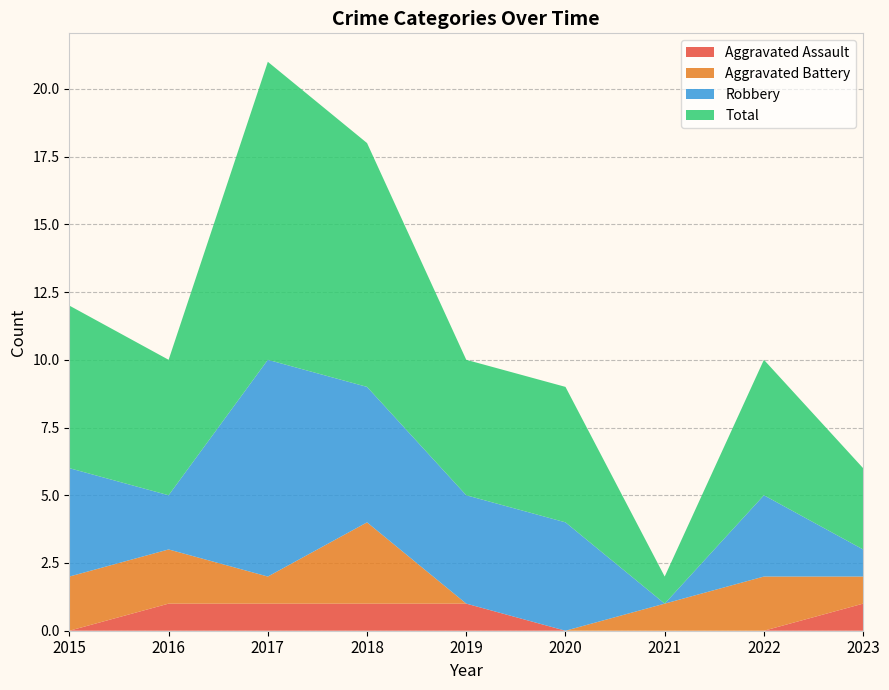

Reading left to right, extract all data points from this chart.

Aggravated Assault: 2015=0	2016=1	2017=1	2018=1	2019=1	2020=0	2021=0	2022=0	2023=1
Aggravated Battery: 2015=2	2016=2	2017=1	2018=3	2019=0	2020=0	2021=1	2022=2	2023=1
Robbery: 2015=4	2016=2	2017=8	2018=5	2019=4	2020=4	2021=0	2022=3	2023=1
Total: 2015=6	2016=5	2017=11	2018=9	2019=5	2020=5	2021=1	2022=5	2023=3